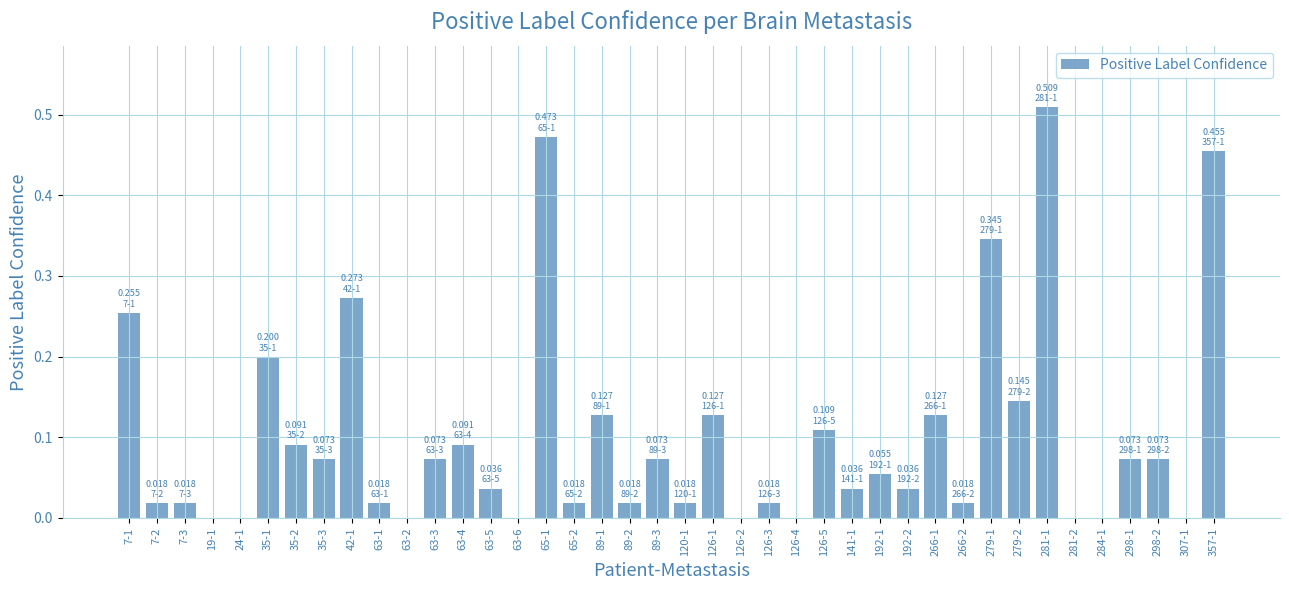

What is the sum of all values?

4.0